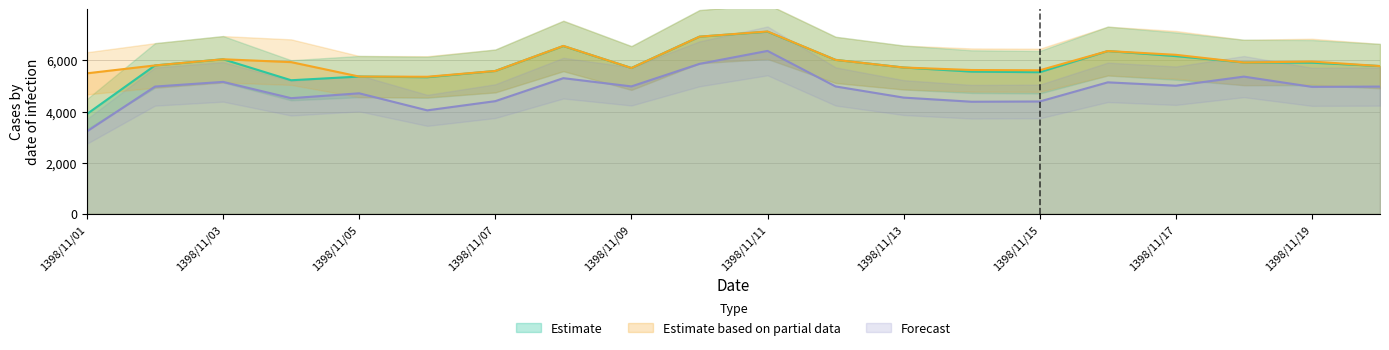

Which category has the highest value in the تعداد وسیله نقلیه کلاس 1 series?

1398/11/11